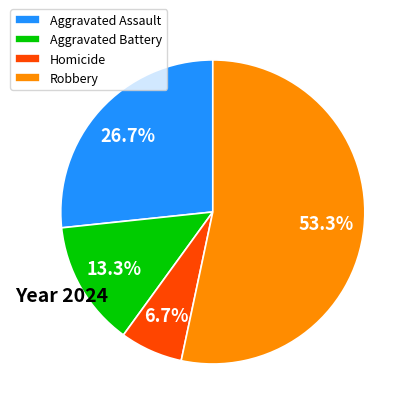

What is the ratio of the value at Robbery to the value at Homicide?

8.0